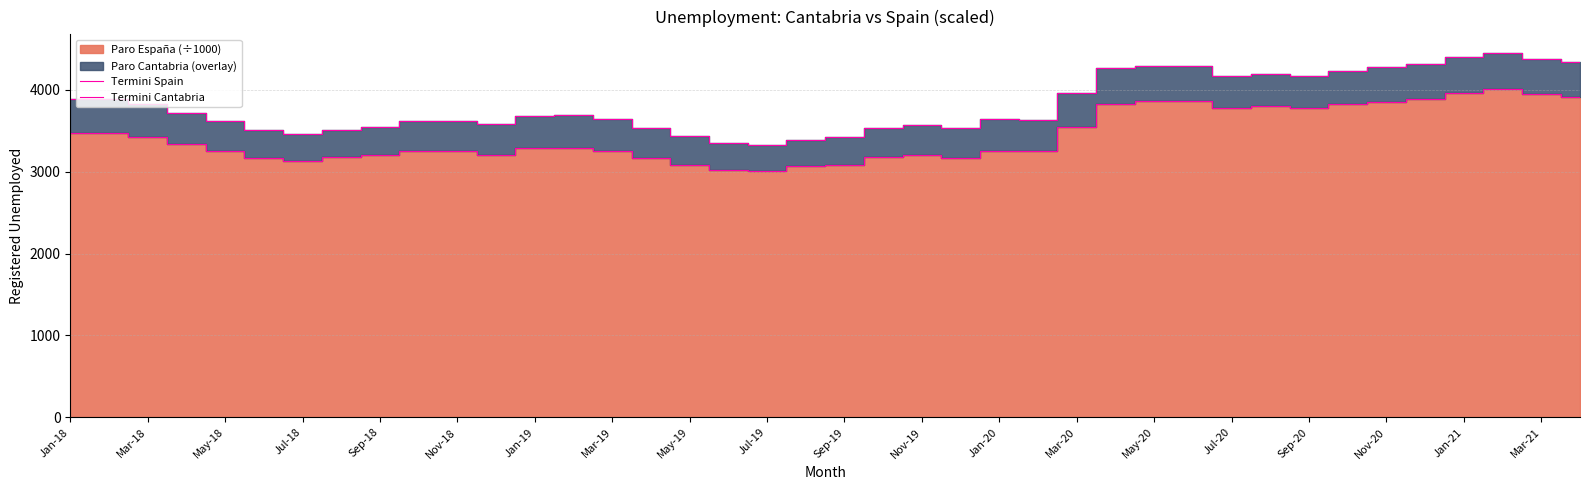

What is the lowest value of the Termini Spain series?

3011.4